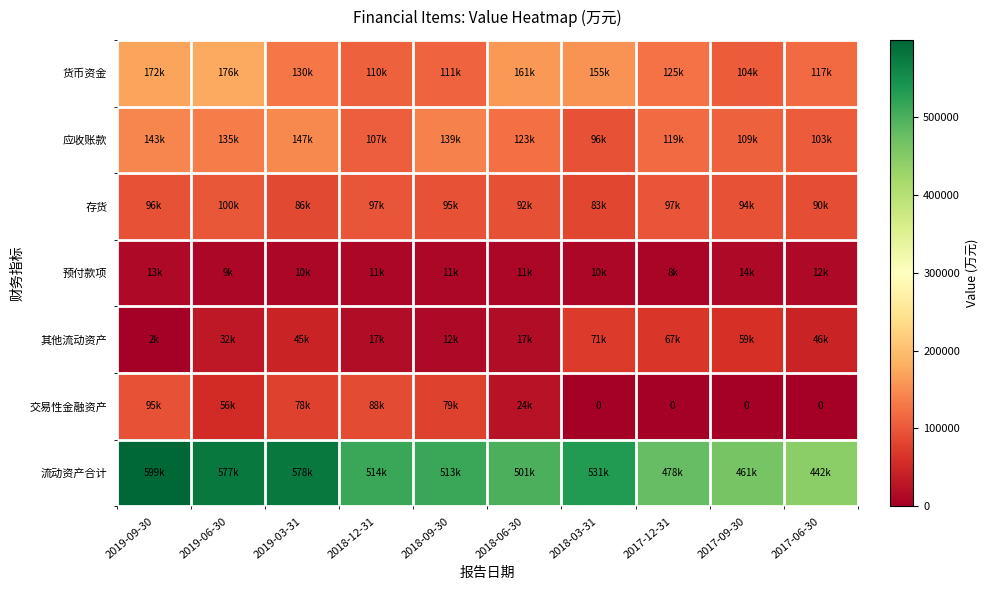

List the labels in order of 流动资产合计 value, largest first.

2019-09-30, 2019-03-31, 2019-06-30, 2018-03-31, 2018-12-31, 2018-09-30, 2018-06-30, 2017-12-31, 2017-09-30, 2017-06-30